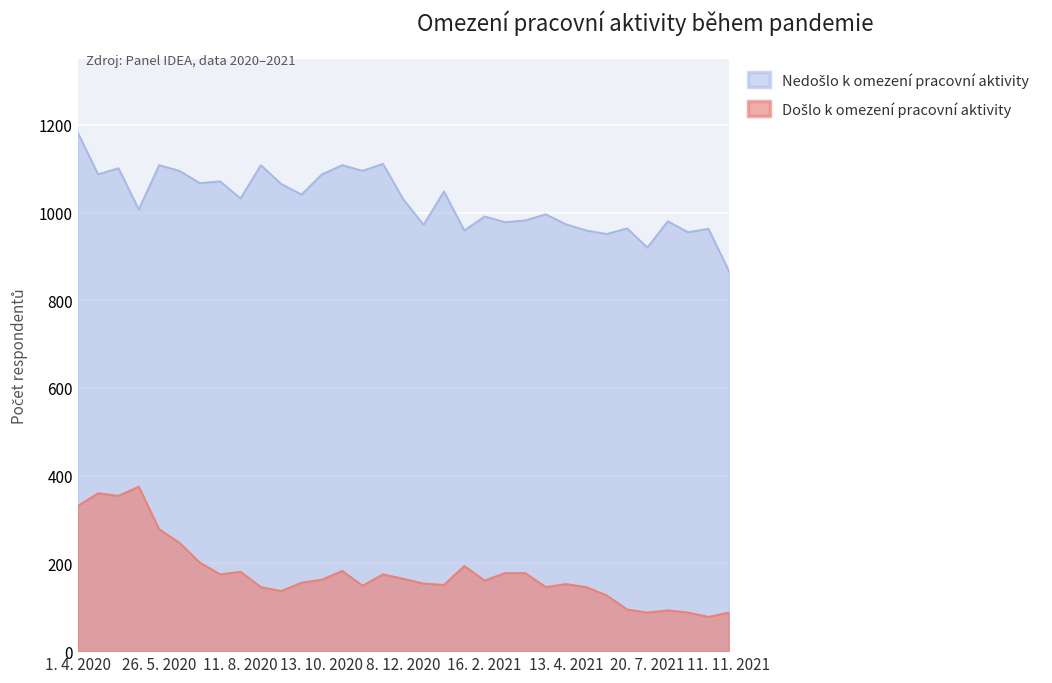

What is the label of the 25th point from the right?

11. 8. 2020